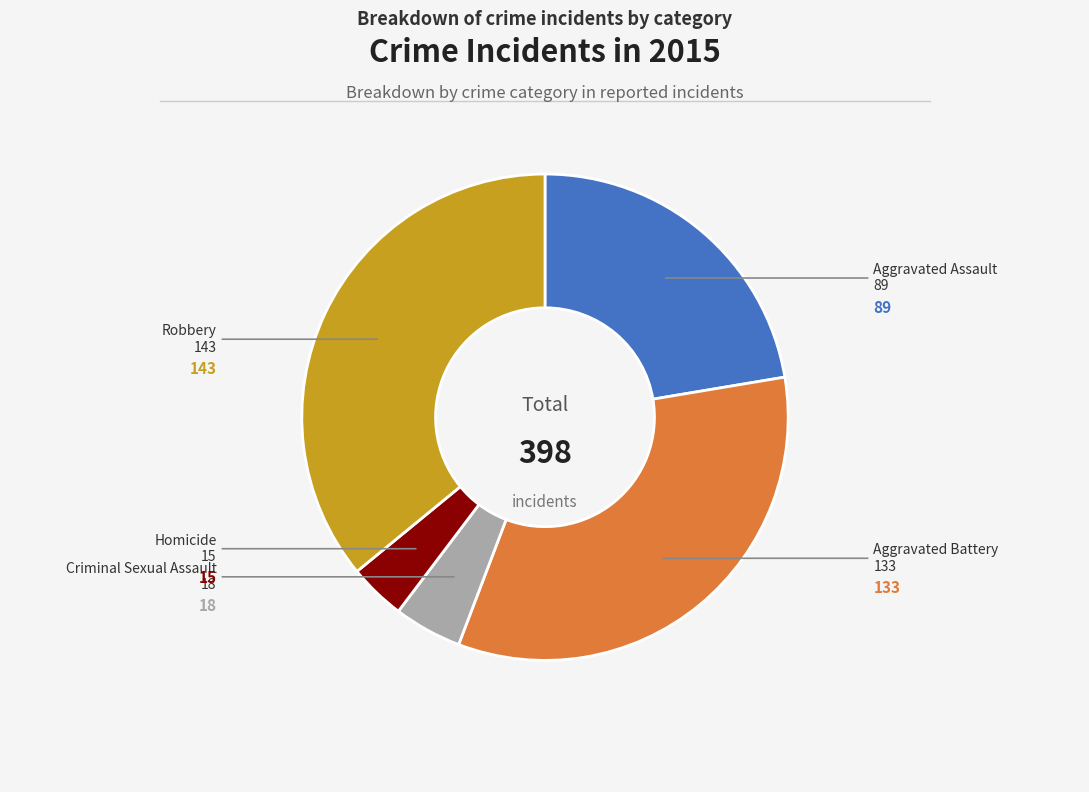

Is there any slice that represents more than half of the pie?

No